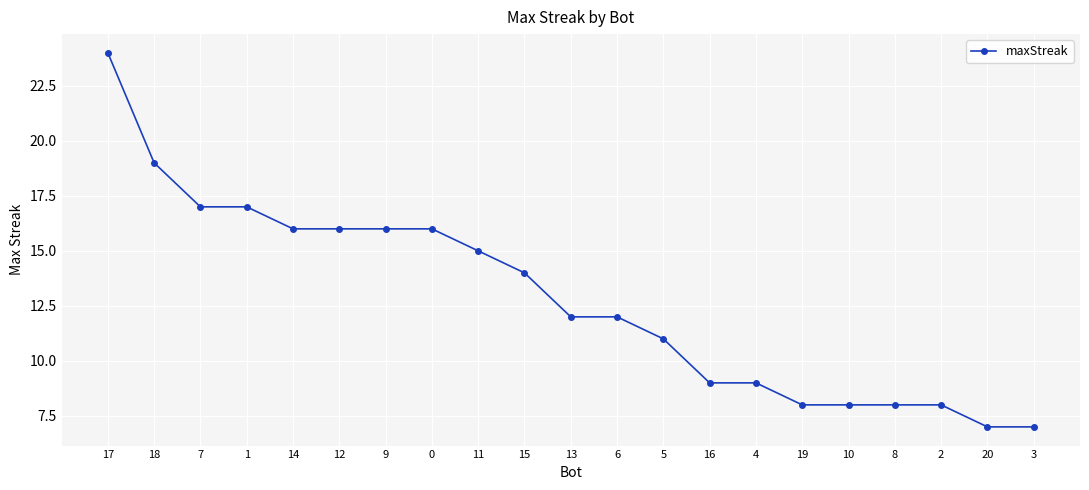

What is the smallest value displayed?

7